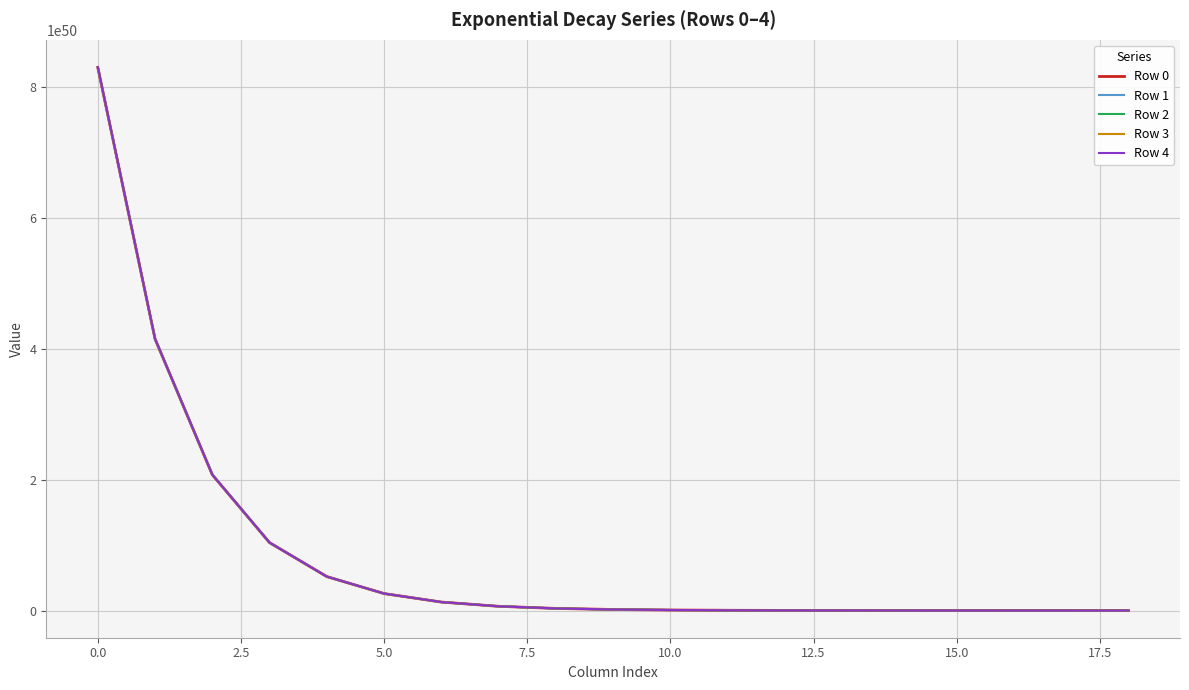

How many lines are shown in the chart?

5